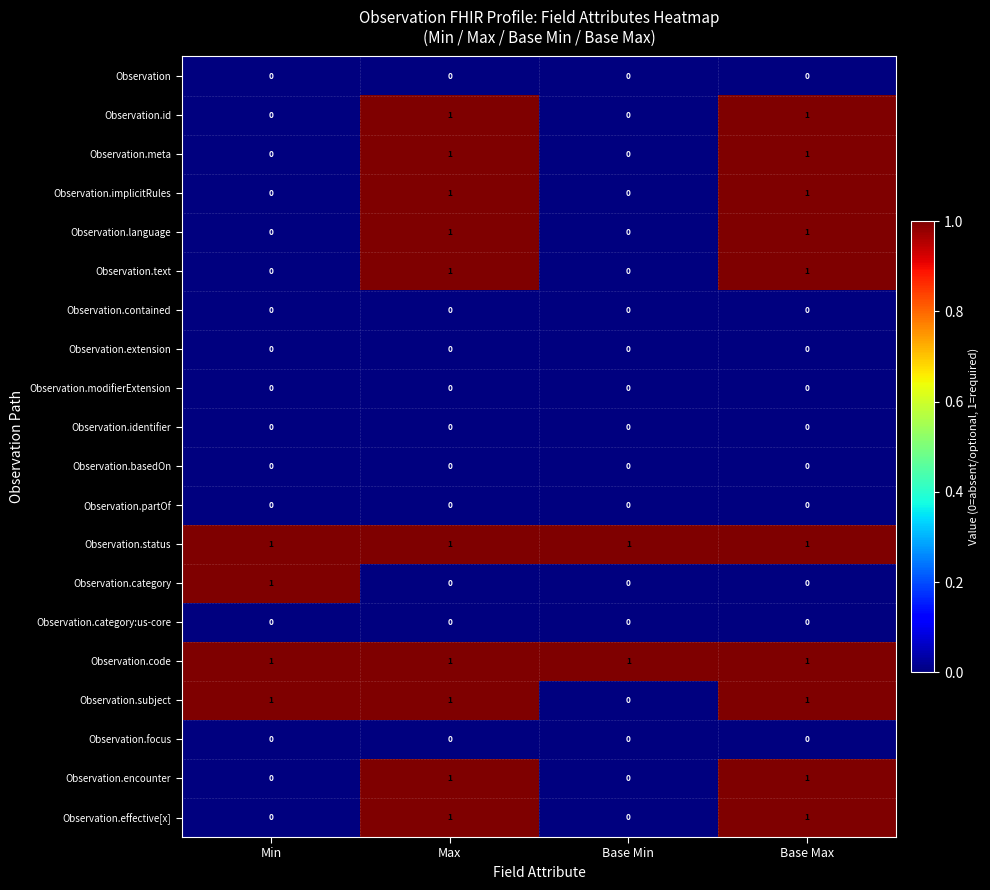

True or false: Observation.text has a value of 1 at Base Max.

True